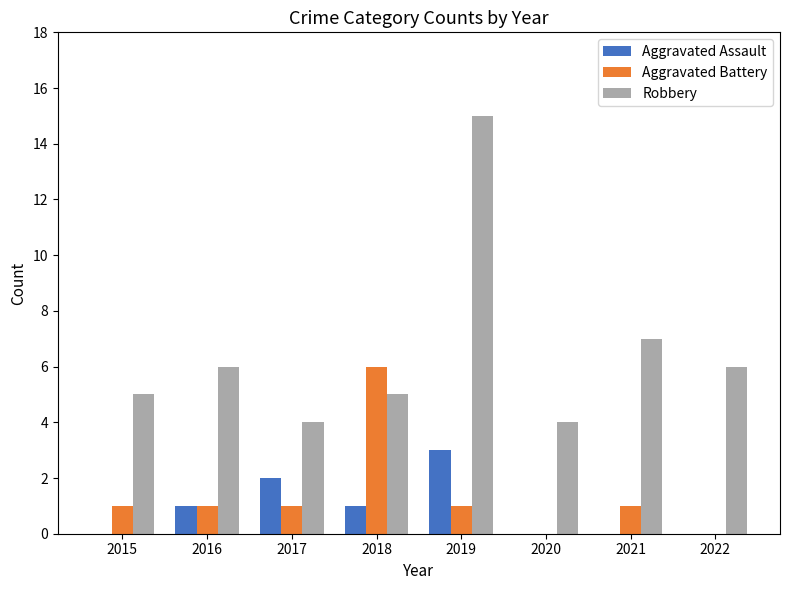

What is the maximum value shown in the chart?

15